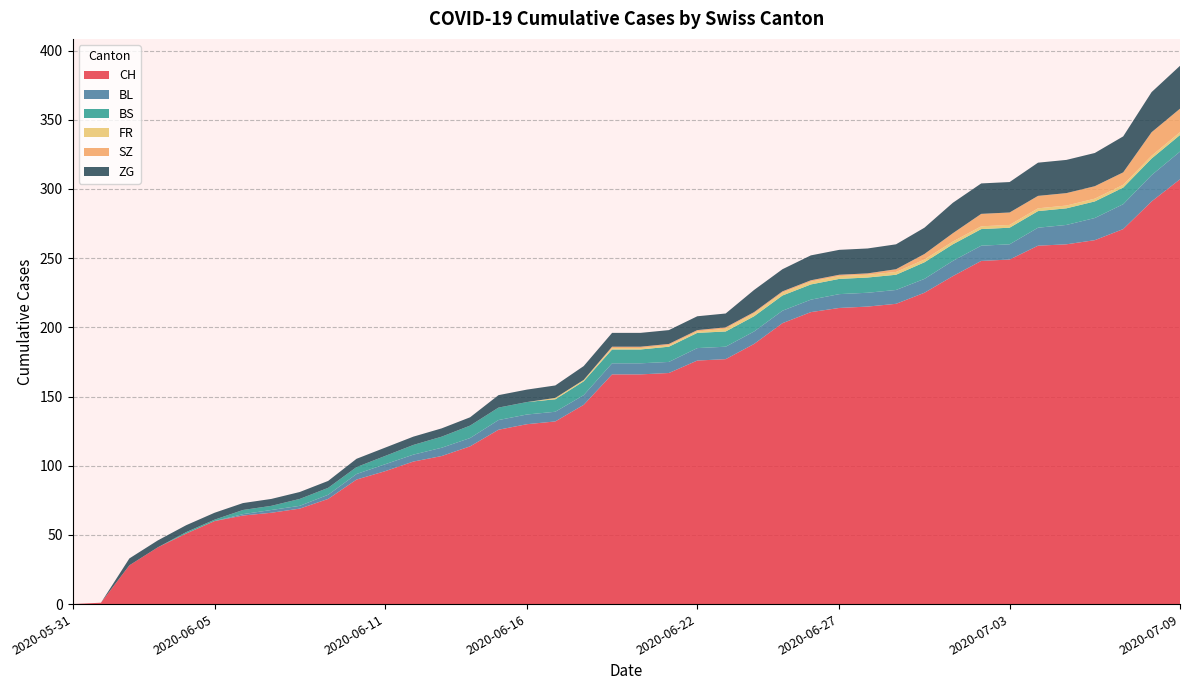

Reading left to right, transcribe all the data shown in this chart.

CH: 0	1	28	41	51	60	64	66	69	76	90	96	103	107	114	126	130	132	144	166	166	167	176	177	188	203	211	214	215	217	225	237	248	249	259	260	263	271	291	307
BL: 0	0	0	0	0	0	1	2	2	3	4	5	5	6	6	7	7	7	7	8	8	8	9	9	9	9	9	10	10	10	10	11	11	11	13	14	16	18	19	20
BS: 0	0	0	0	1	1	3	3	5	5	5	6	7	8	9	9	9	9	10	10	10	11	11	11	11	11	11	11	11	11	12	12	12	12	12	12	12	12	12	12
FR: 0	0	0	0	0	0	0	0	0	0	0	0	0	0	0	0	0	1	1	1	1	1	1	2	2	2	2	2	2	2	2	2	2	2	2	2	2	2	2	2
SZ: 0	0	0	0	0	0	0	0	0	0	0	0	0	0	0	0	0	0	0	1	1	1	1	1	1	1	1	1	1	2	4	6	9	9	9	9	9	9	17	17
ZG: 0	0	5	5	5	5	5	5	5	5	6	6	6	6	6	9	9	9	10	10	10	10	10	10	16	16	18	18	18	18	19	22	22	22	24	24	24	26	29	31